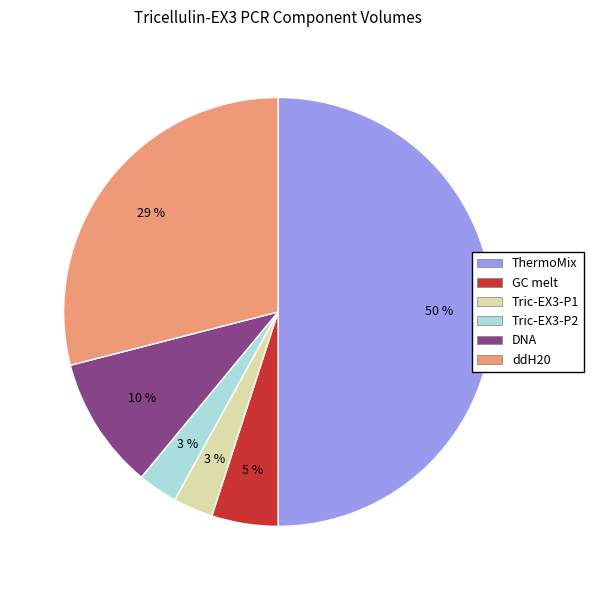

The ddH20 slice represents 40% of the pie. True or false?

False